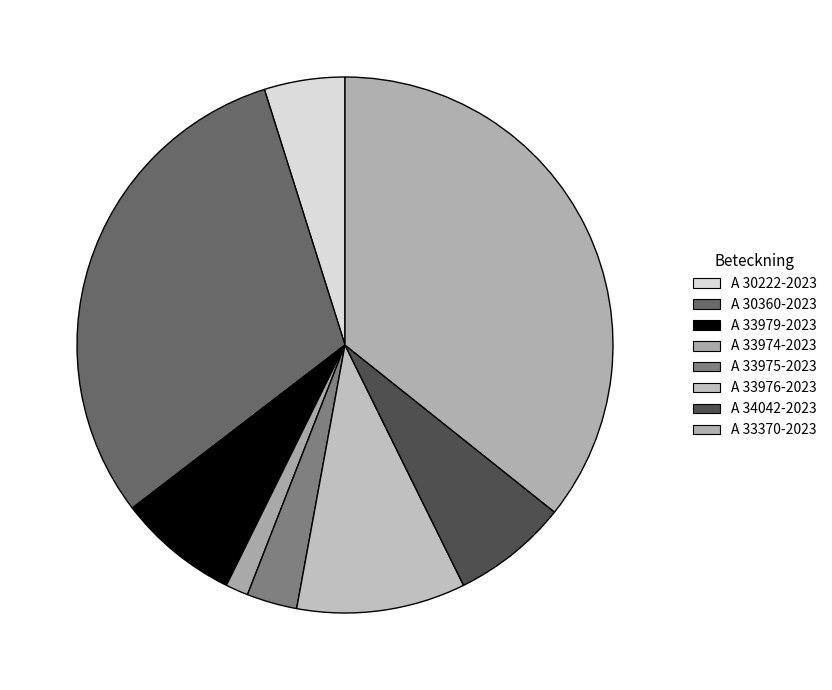

To the nearest percent, what is the combined percentage of A 30222-2023 and A 33975-2023?

8%